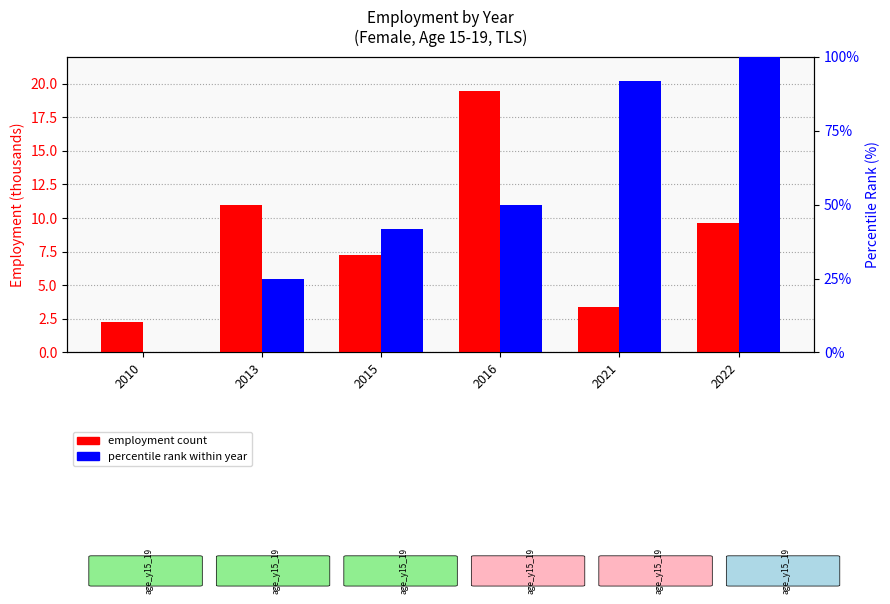

What is the highest value of the employment count series?

19.5